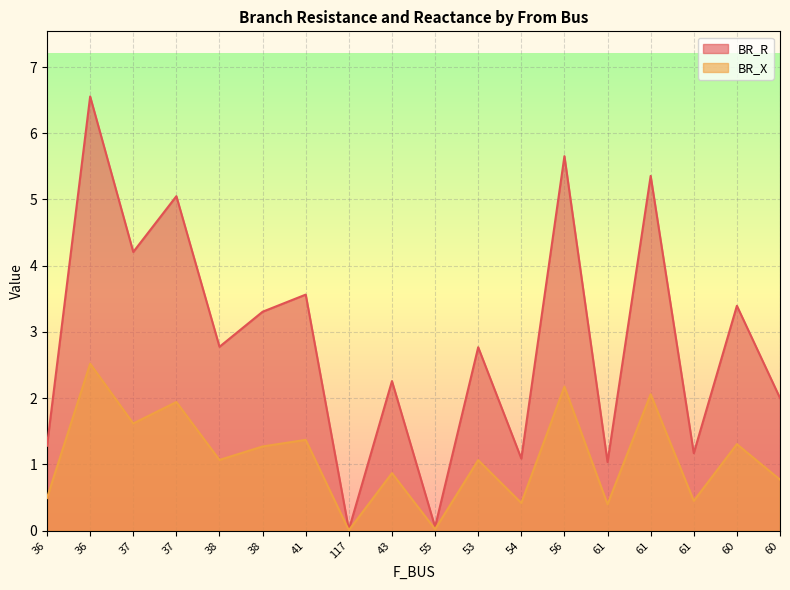

The value of BR_X at 36 is 1.0. True or false?

False